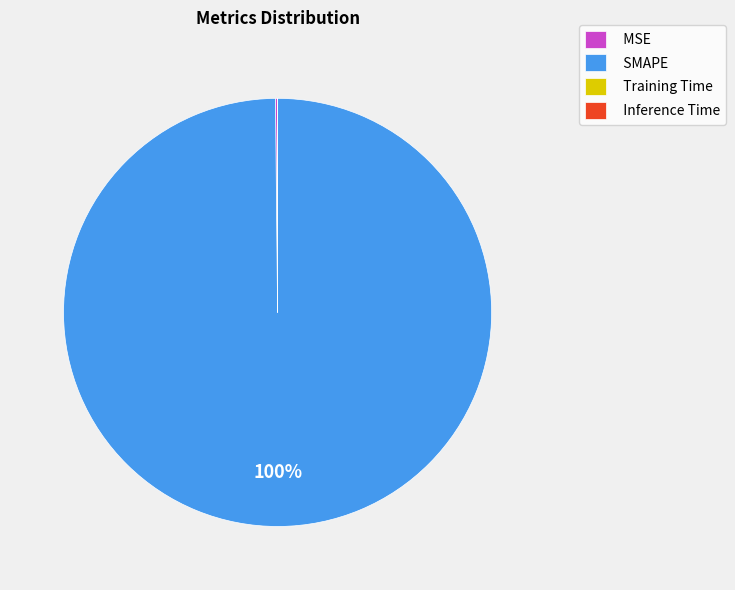

To the nearest percent, what is the difference between the largest and smallest slice percentages?

100%